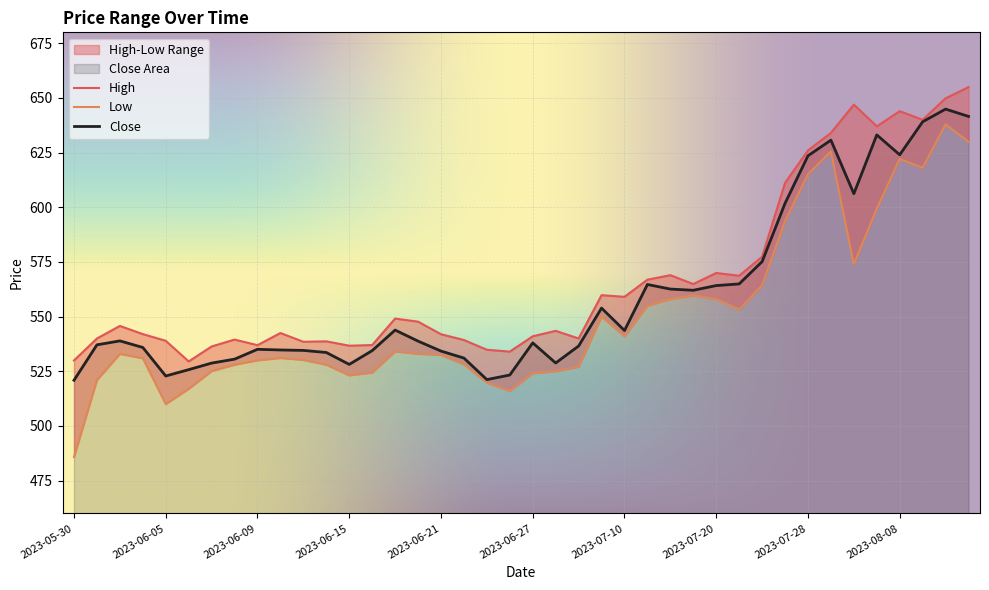

At how many categories does at least one series exceed 553?

17